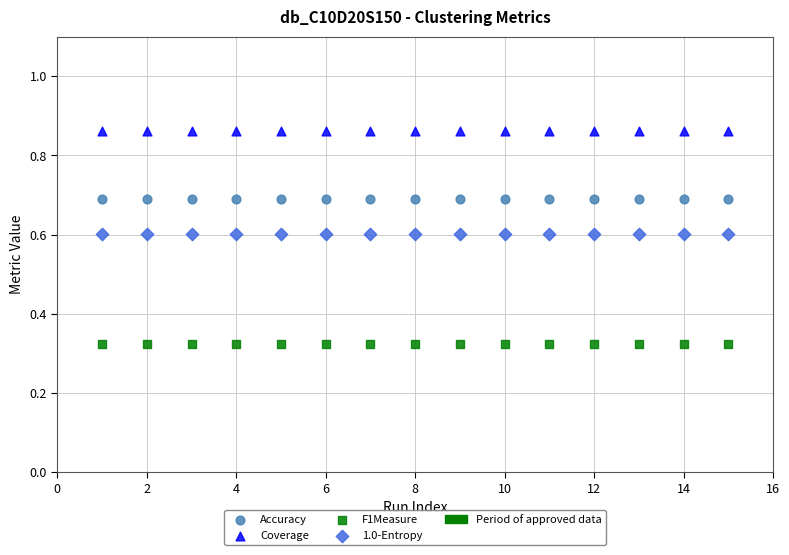

Which series reaches the minimum Y coordinate?

F1Measure